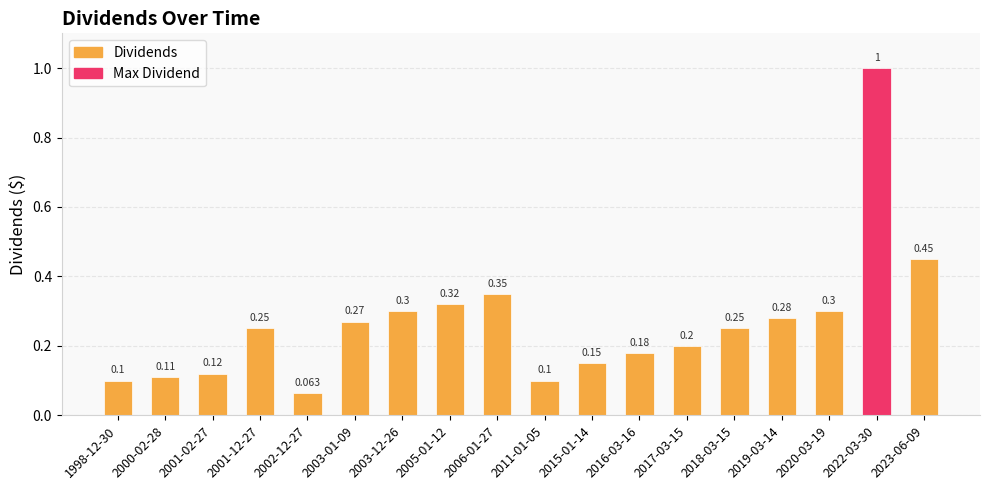

What is the difference between the maximum and minimum values?

0.9